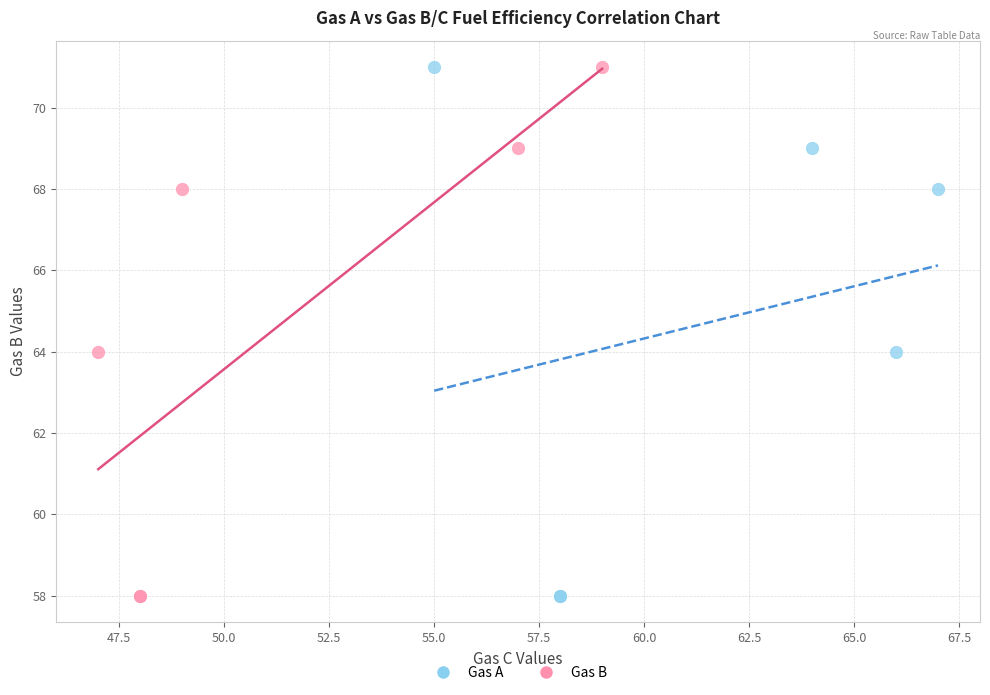

What are all the series names shown in the legend?

Gas A, Gas B